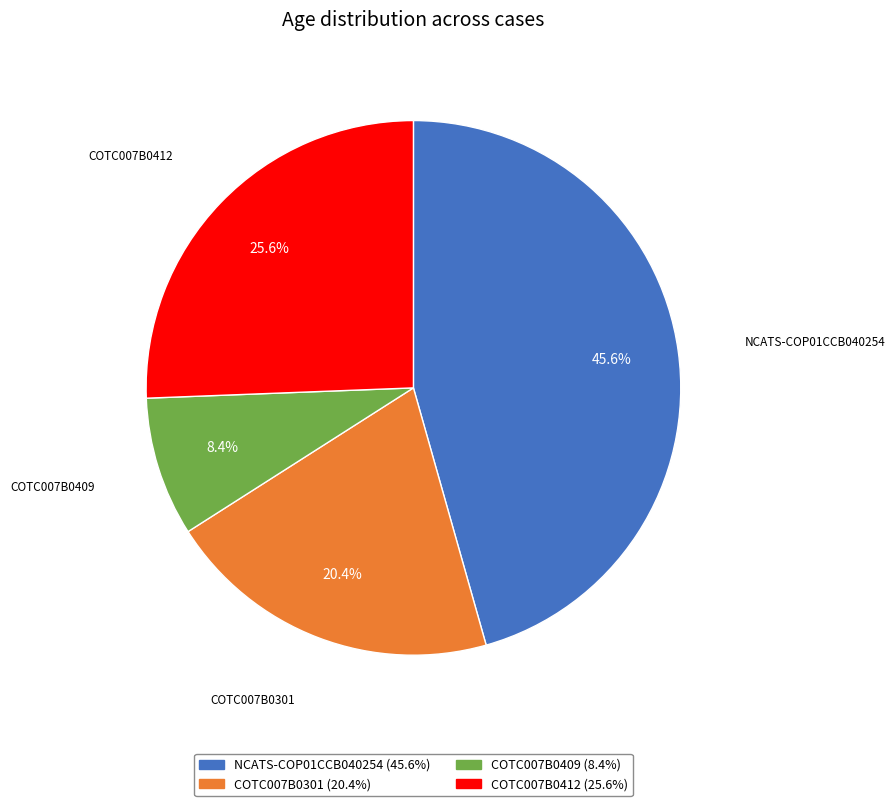

Is there any slice that represents more than half of the pie?

No